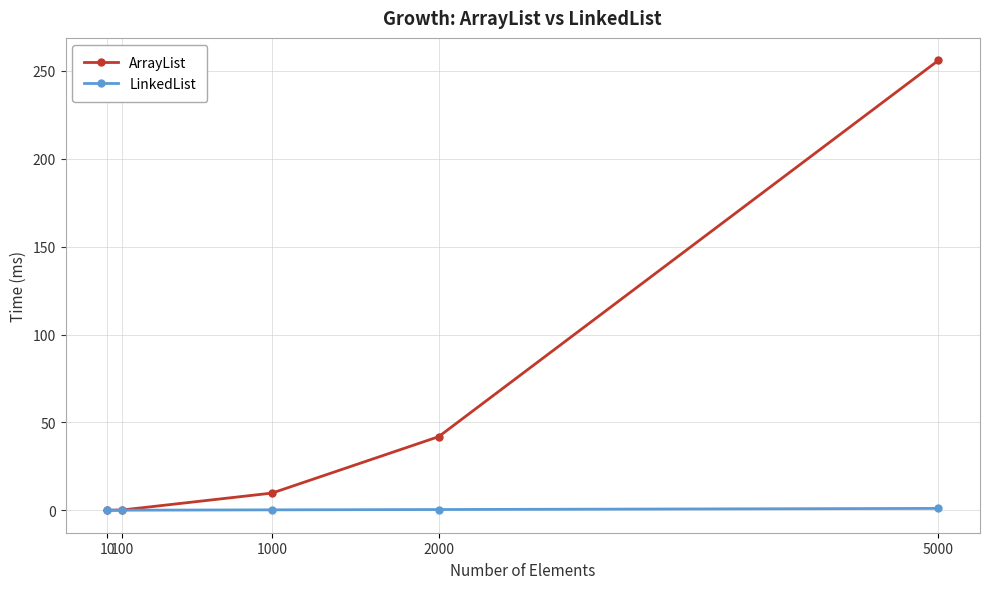

What is the difference between the ArrayList values at 100 and 2000?

41.7